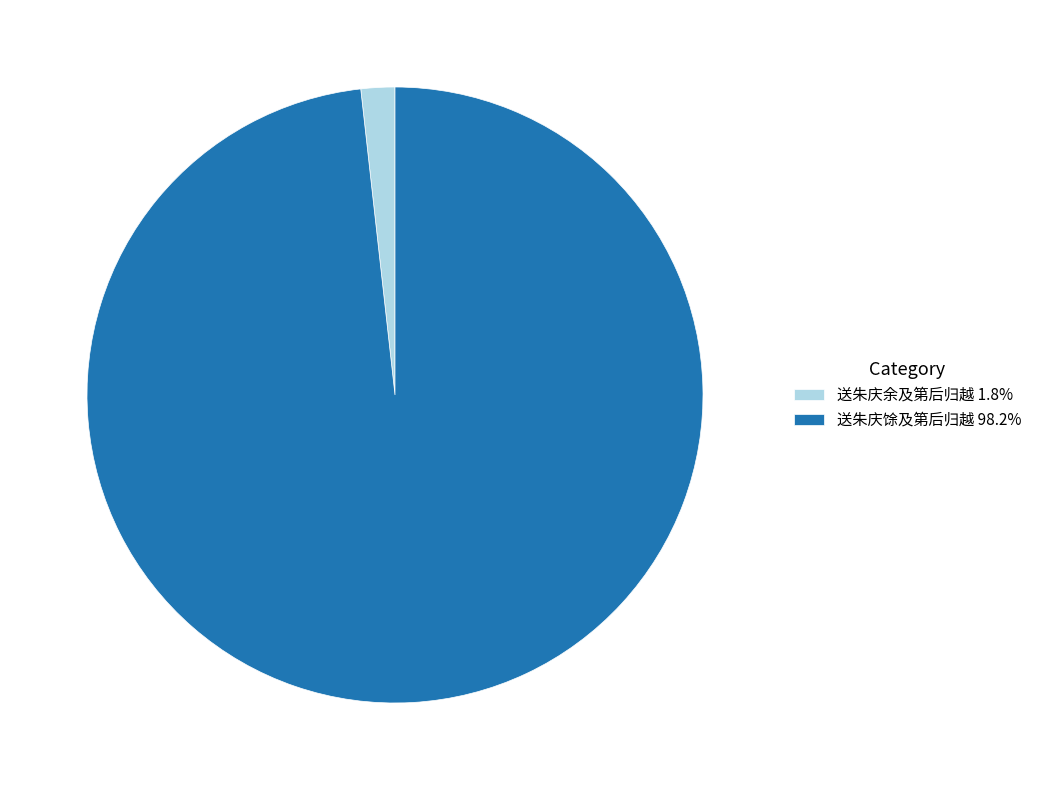

Is the sum of 送朱庆馀及第后归越 98.2% and 送朱庆余及第后归越 1.8% greater than half?

Yes